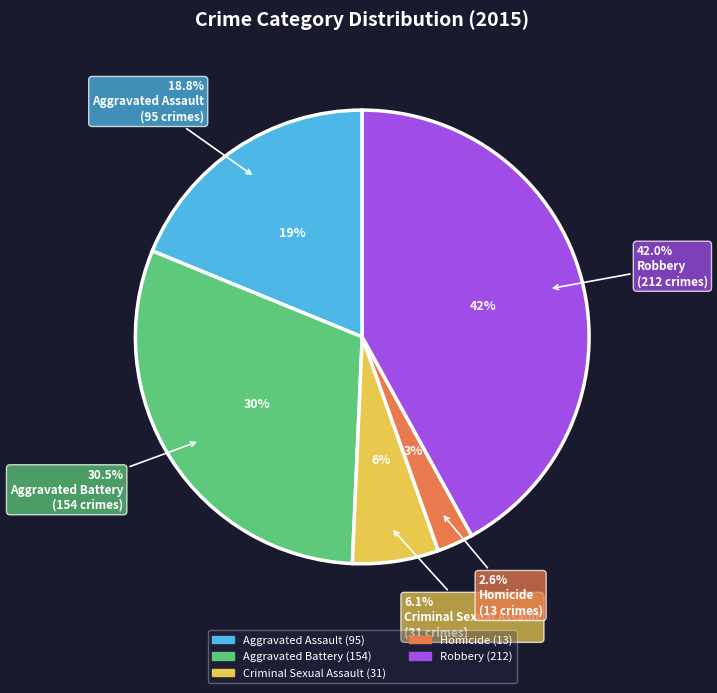

To the nearest percent, what is the average slice percentage?

20%